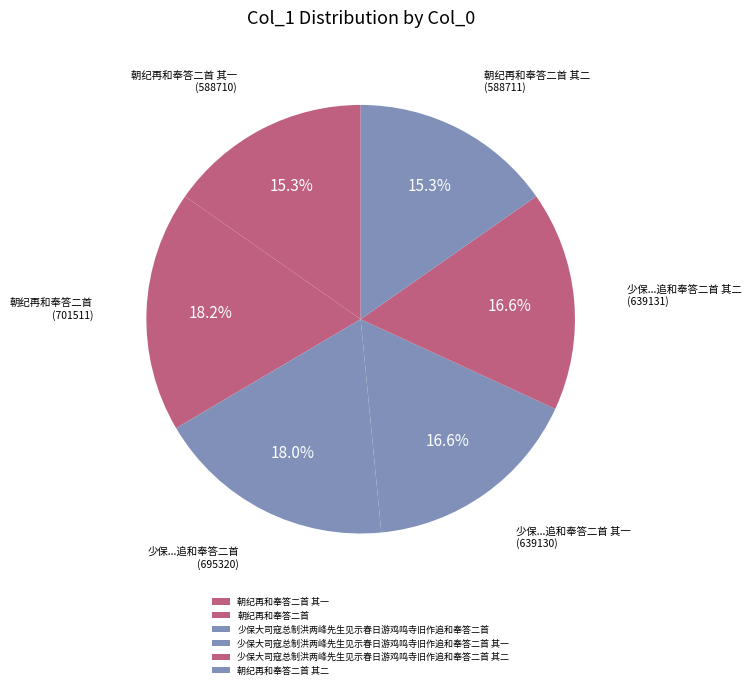

How many segments does this pie chart have?

6